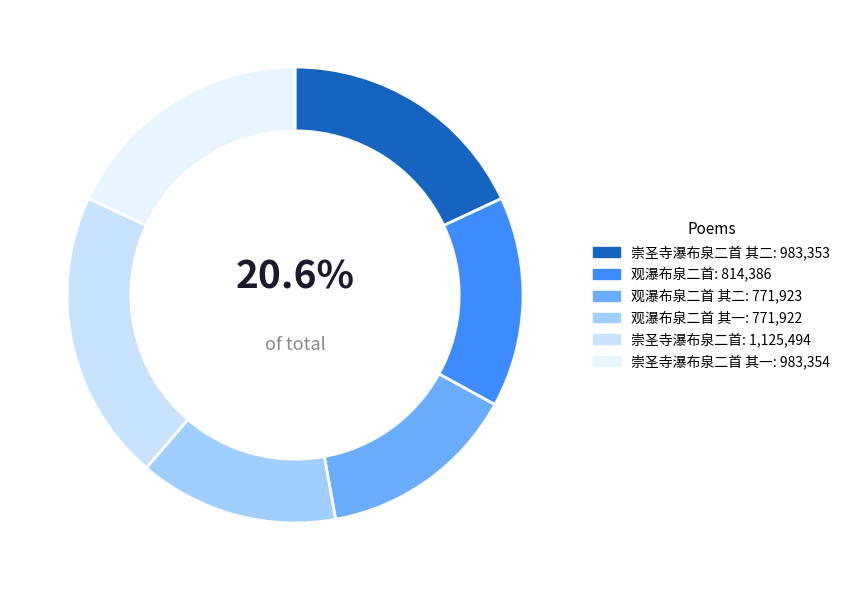

What percentage is NOT represented by 崇圣寺瀑布泉二首 其二?

82.0%